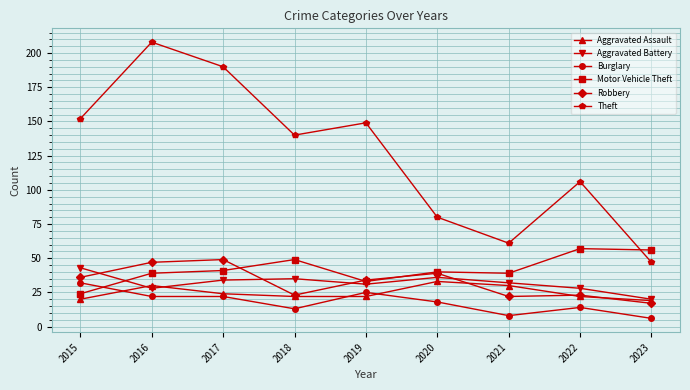

Which series has the largest range (max minus min)?

Theft